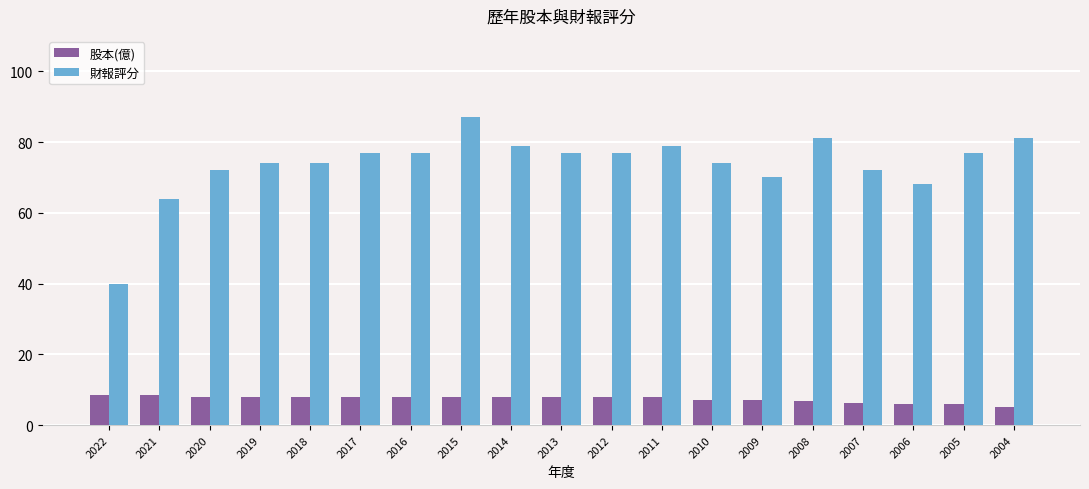

The value of 財報評分 at 2014 is 79.0. True or false?

True